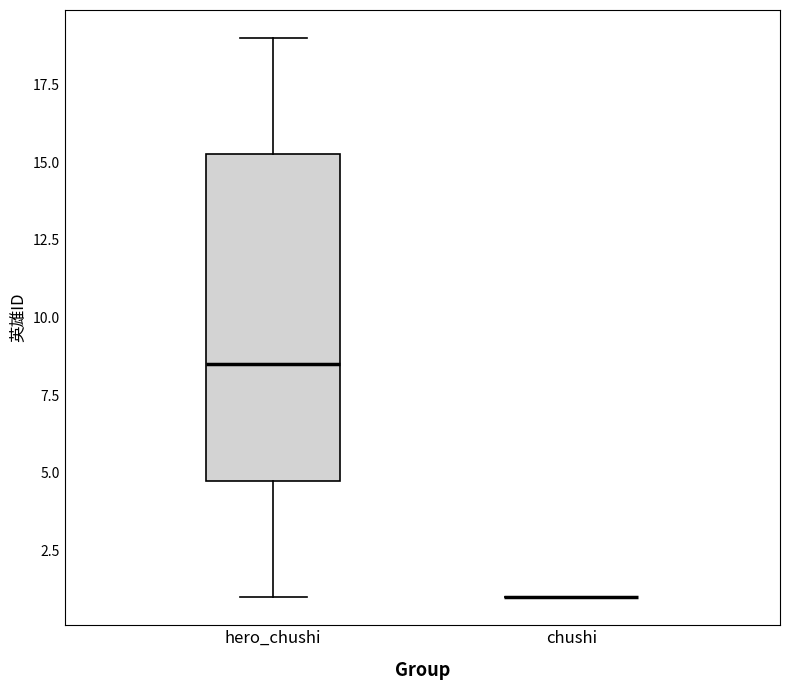

Reading left to right, transcribe this box plot: for each box, give where its median line is, the range the box spans, and where its two whiskers end, as read against the y-axis. The values are not printed on the chart, so give them approximately, as read against the axis.

hero_chushi: median 8.5, box 5.0 to 15.5, whiskers 1.0 to 19.0
chushi: box collapsed to a line at 1.0, whiskers 1.0 to 1.0